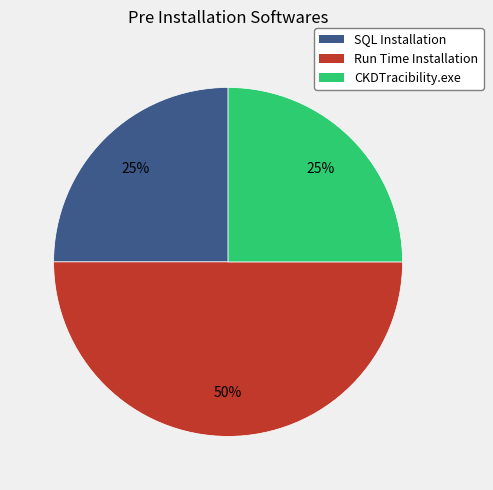

Does SQL Installation represent more than half of the total?

No